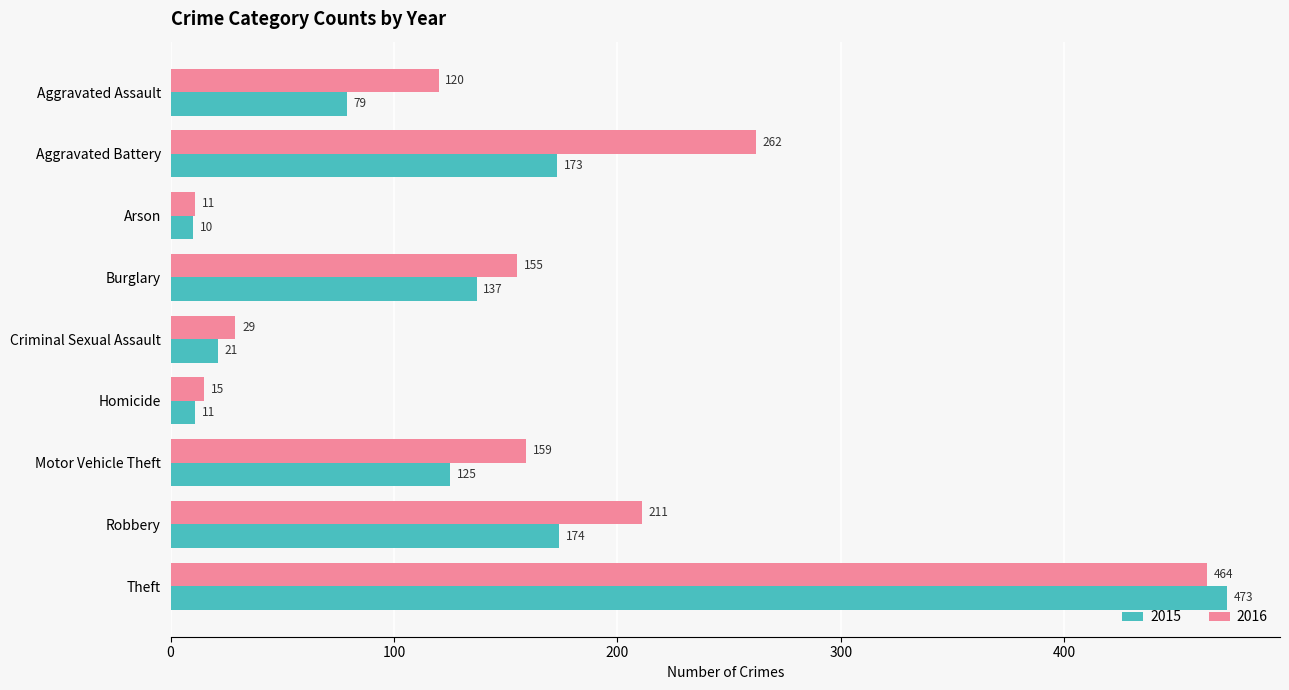

What is the spread (max minus min) of values at Aggravated Assault?

41